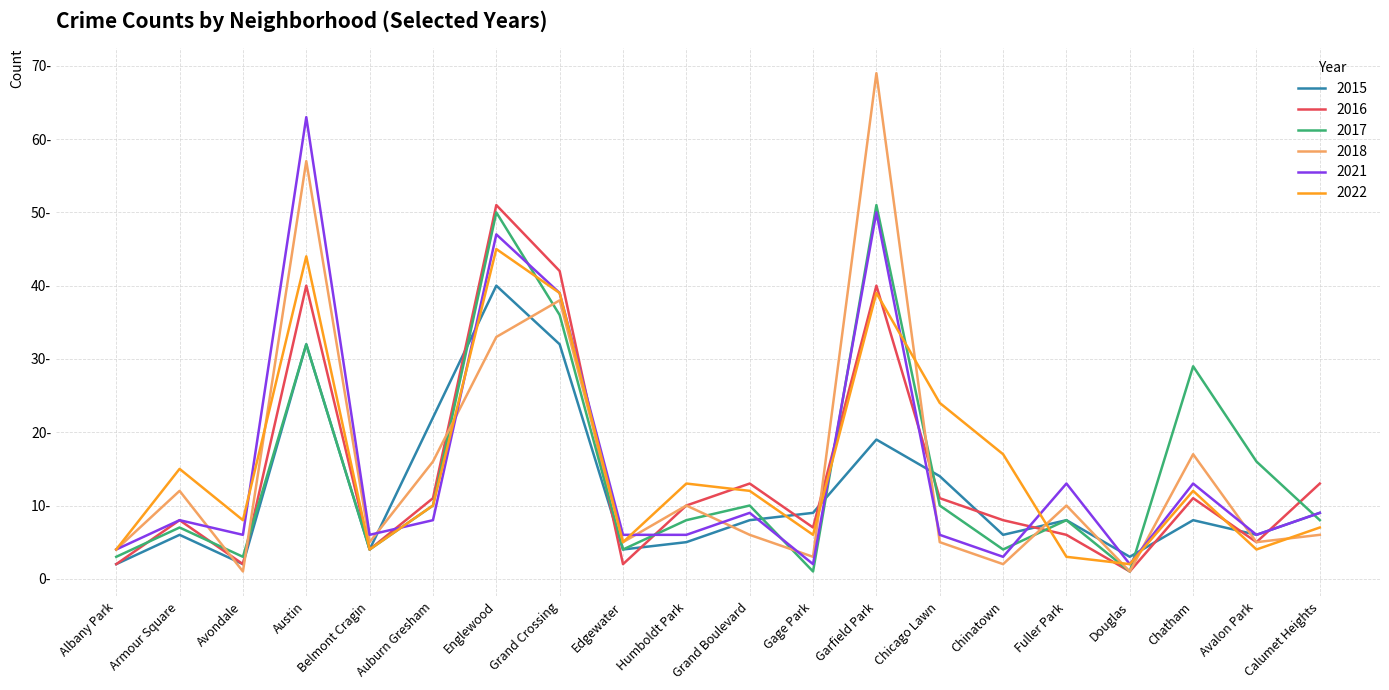

How many times do 2018 and 2021 cross each other?

9